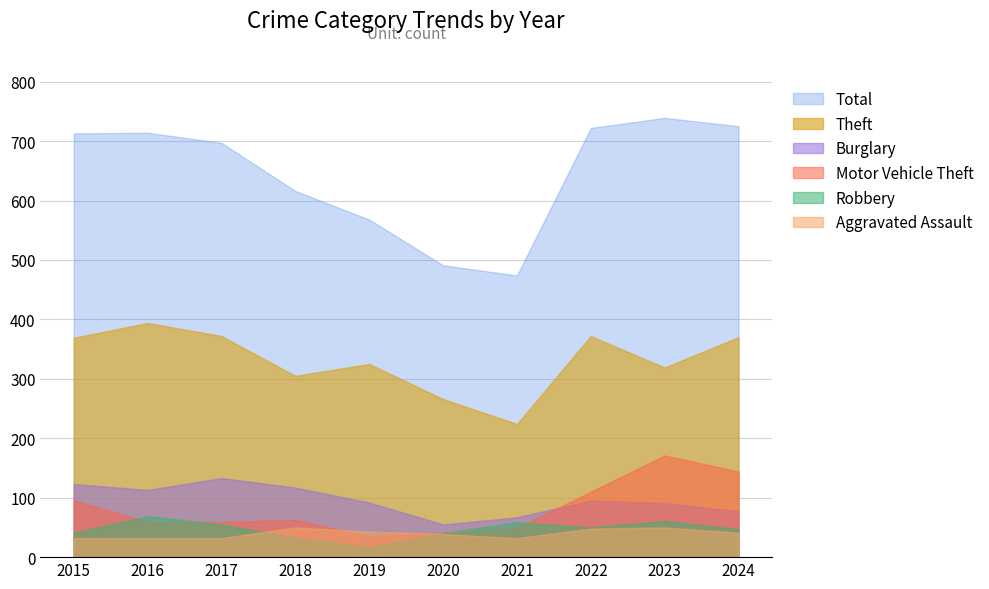

What is the value of the Total point at the 9th from the left?

739